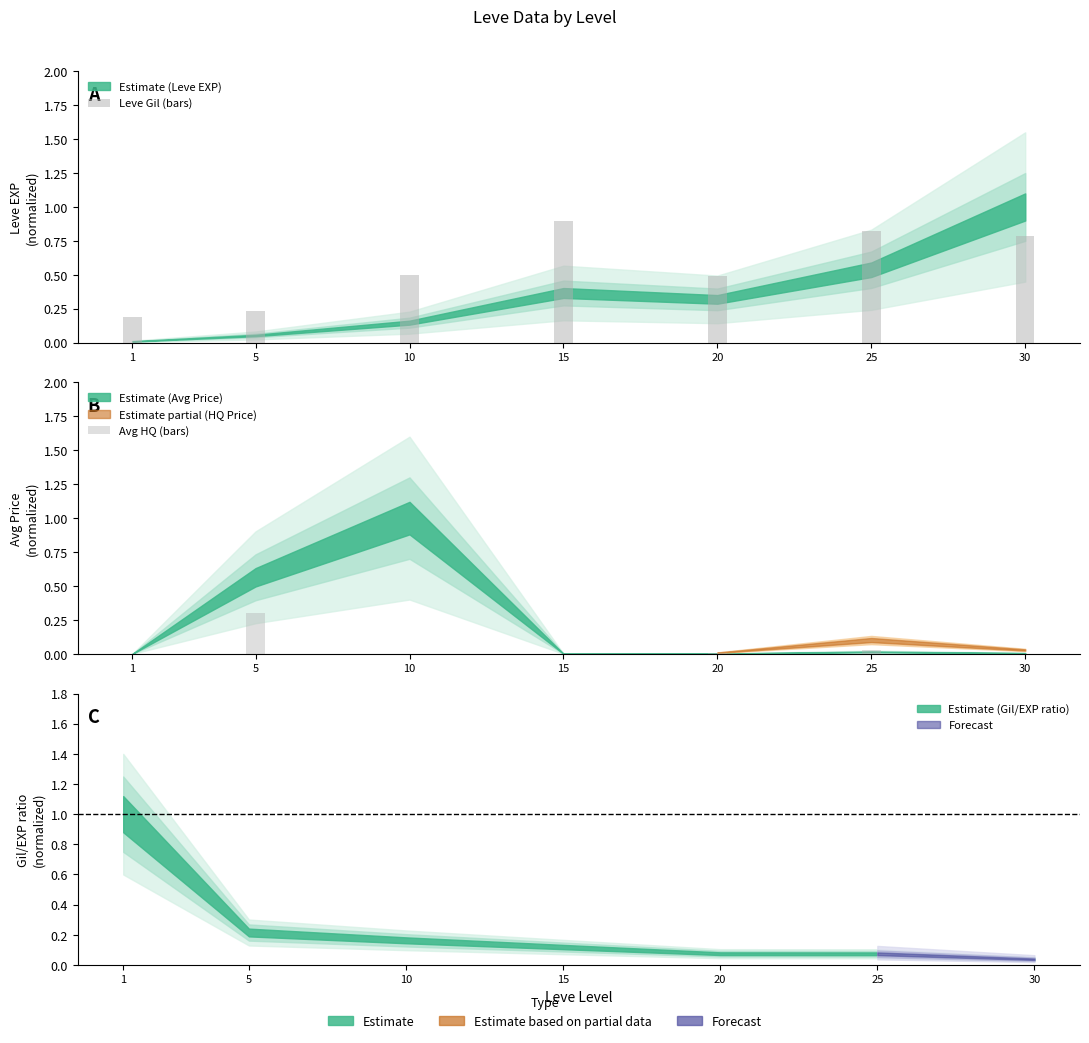

Reading left to right, list all the values displayed in this chart.

Leve Gil (bars): 0.2	0.2	0.5	0.9	0.5	0.8	0.8
Avg HQ (bars): 0.0	0.3	0.0	0.0	0.0	0.0	0.0